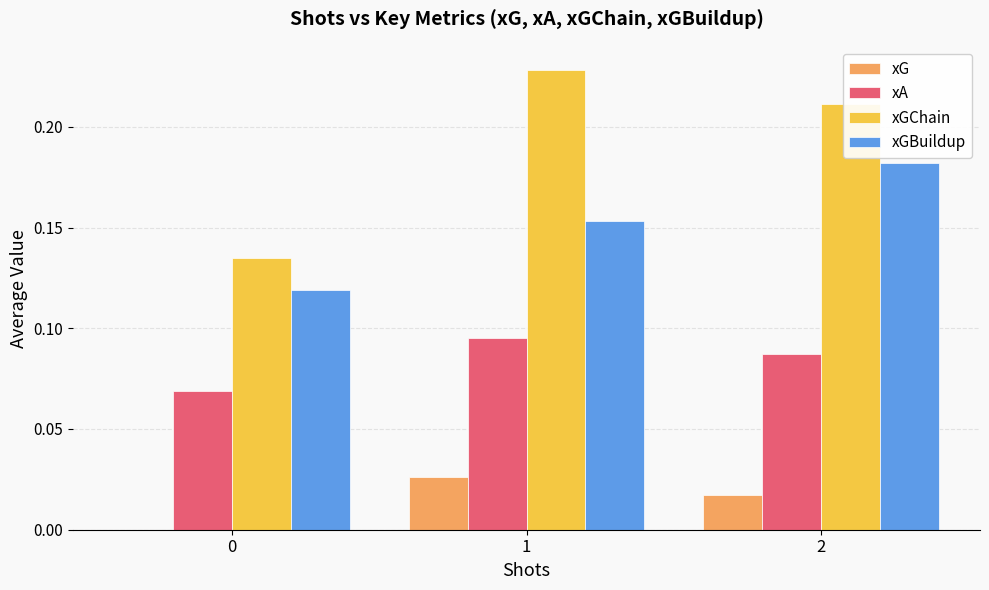

How many xG values are between 0 and 1?

3